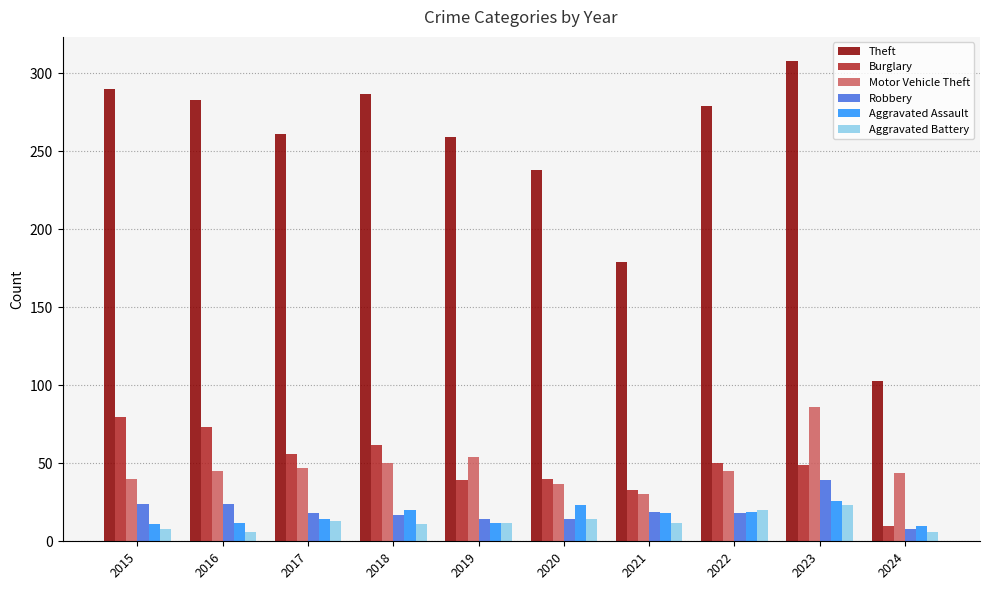

How many data points does each series have?

10